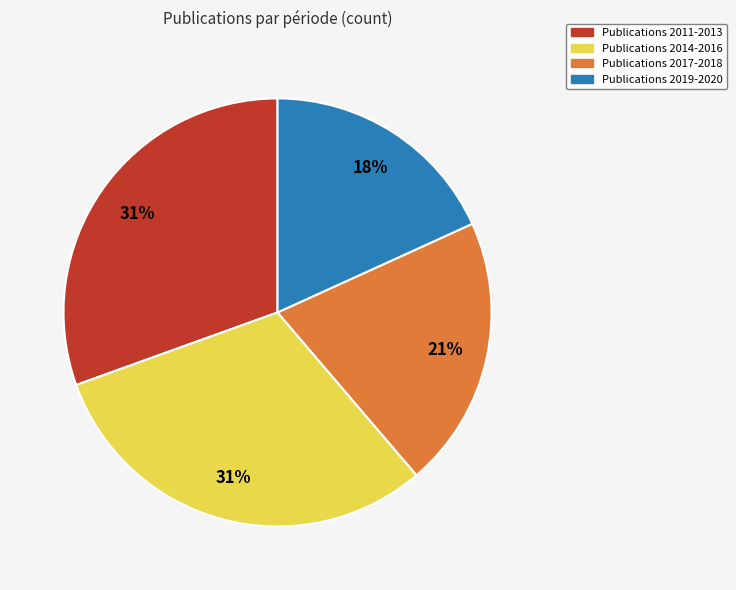

Is there a majority slice in this chart?

No